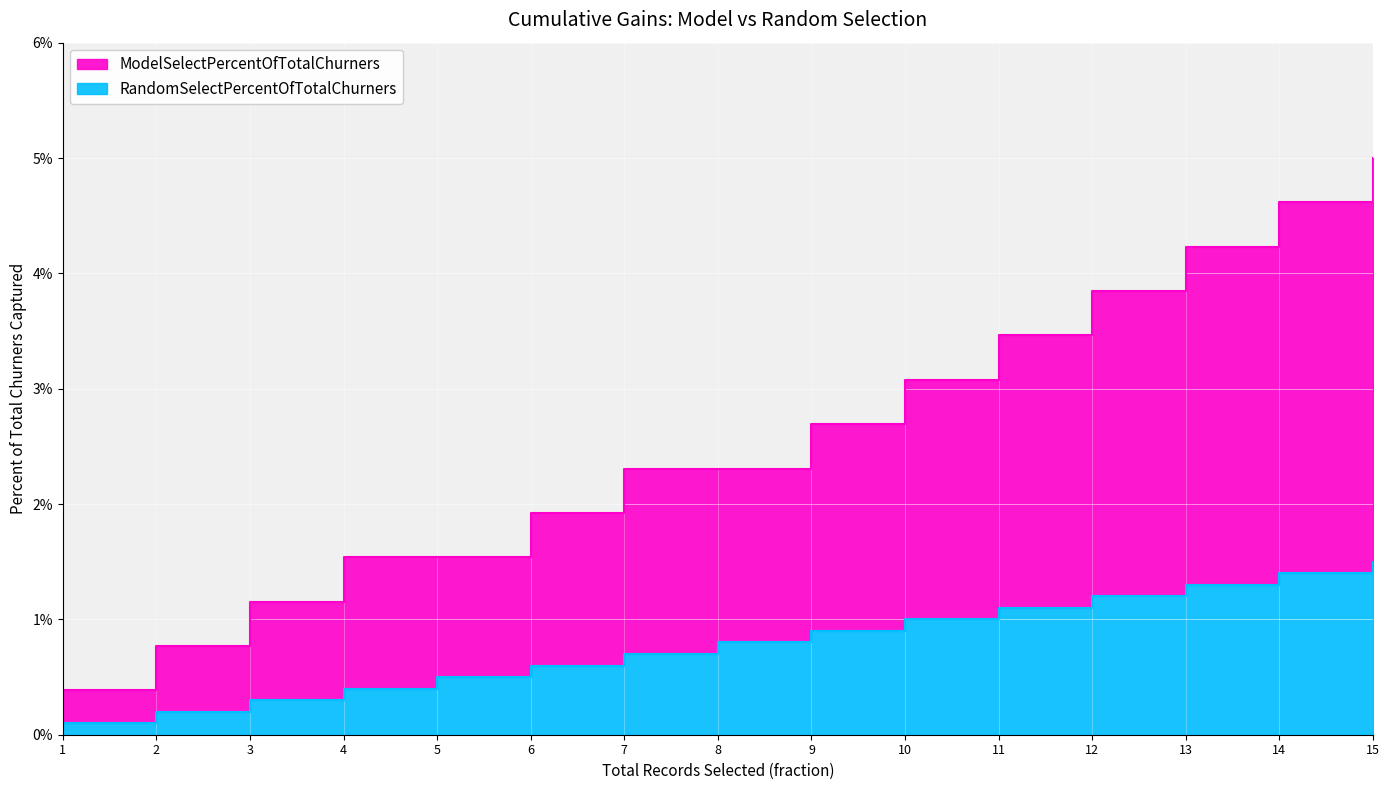

How many lines are shown in the chart?

2